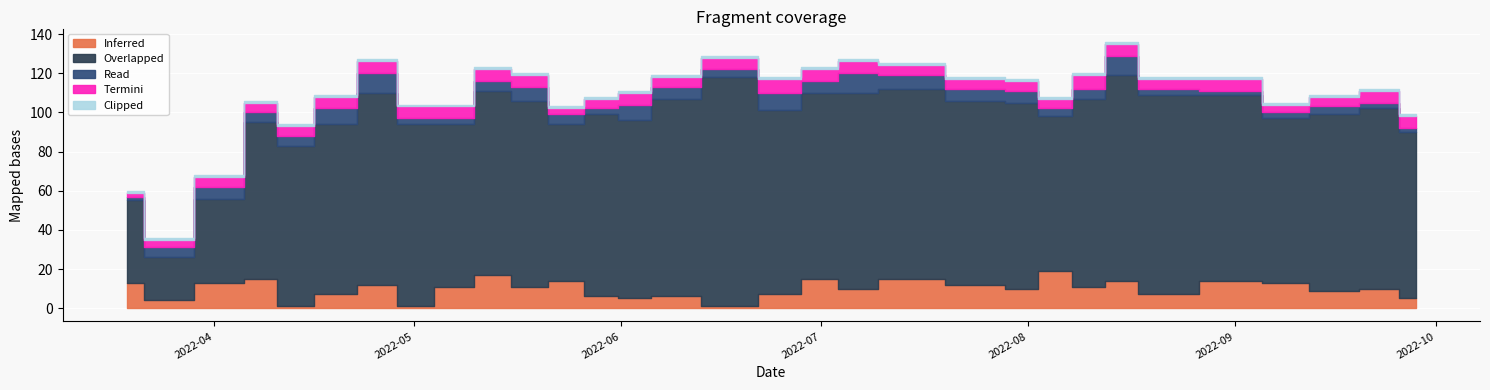

True or false: Inferred has a value of 6 at 2022-08-15.

False